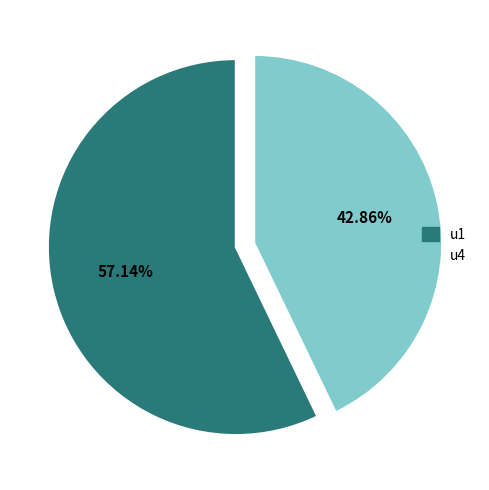

Is the sum of u4 and u1 greater than half?

Yes